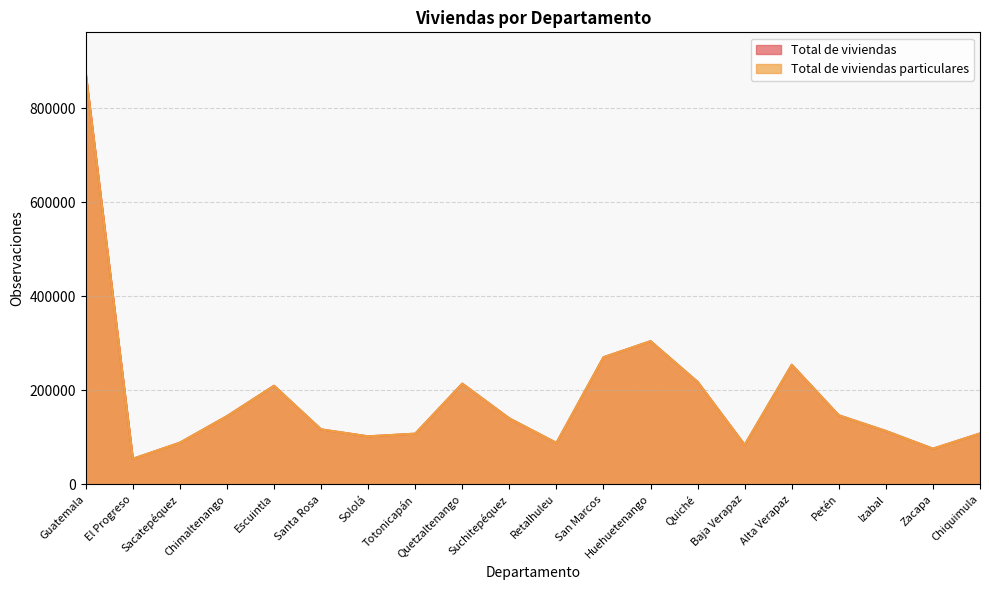

How many values in the Total de viviendas particulares series are below 140126?

10